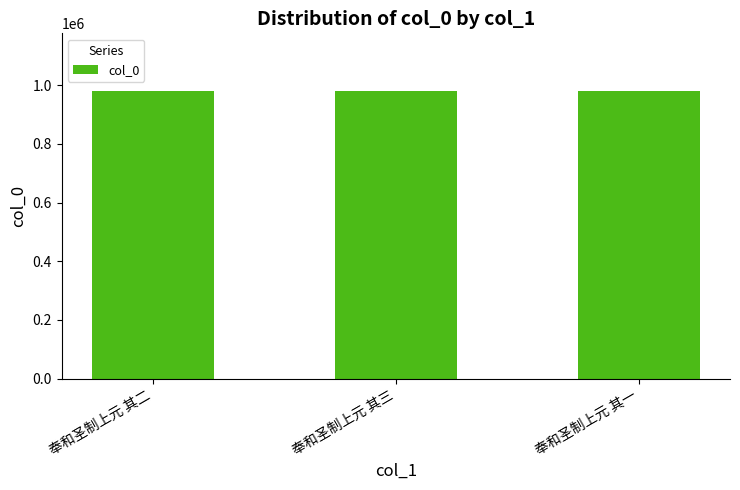

Read the value at 奉和圣制上元 其二.

981226